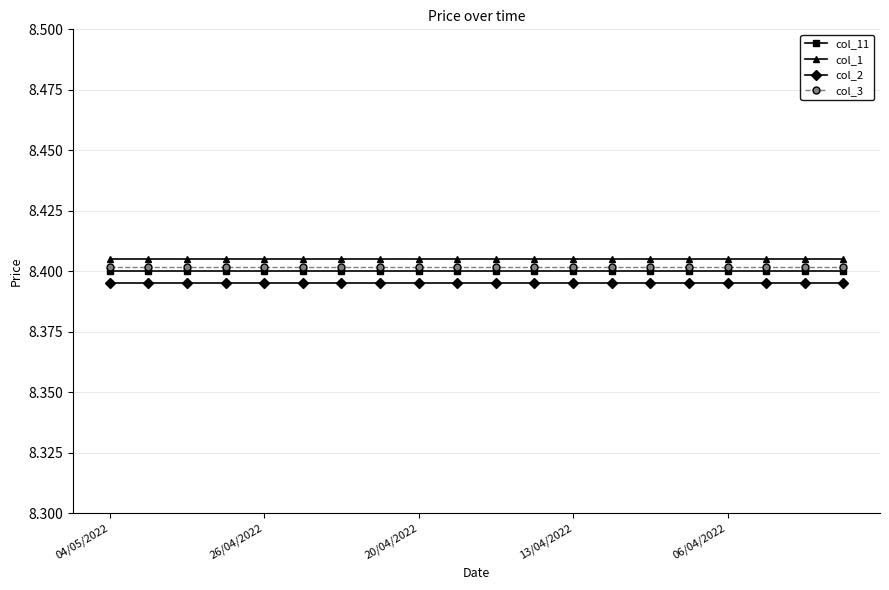

True or false: col_2 and col_11 cross at least once.

False